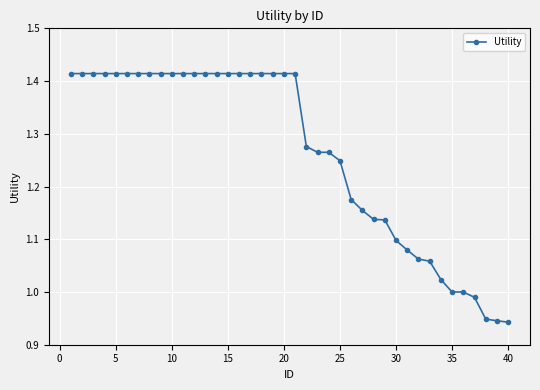

How many distinct data groups are displayed?

1